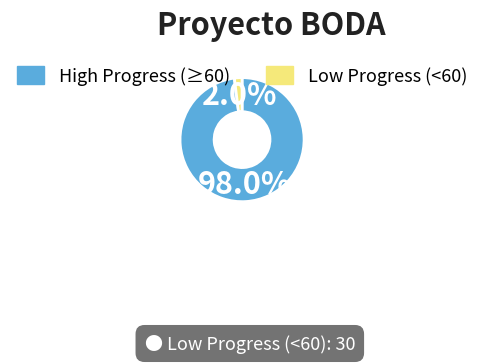

How much of the chart is everything except High Progress (≥60)?

2.0%